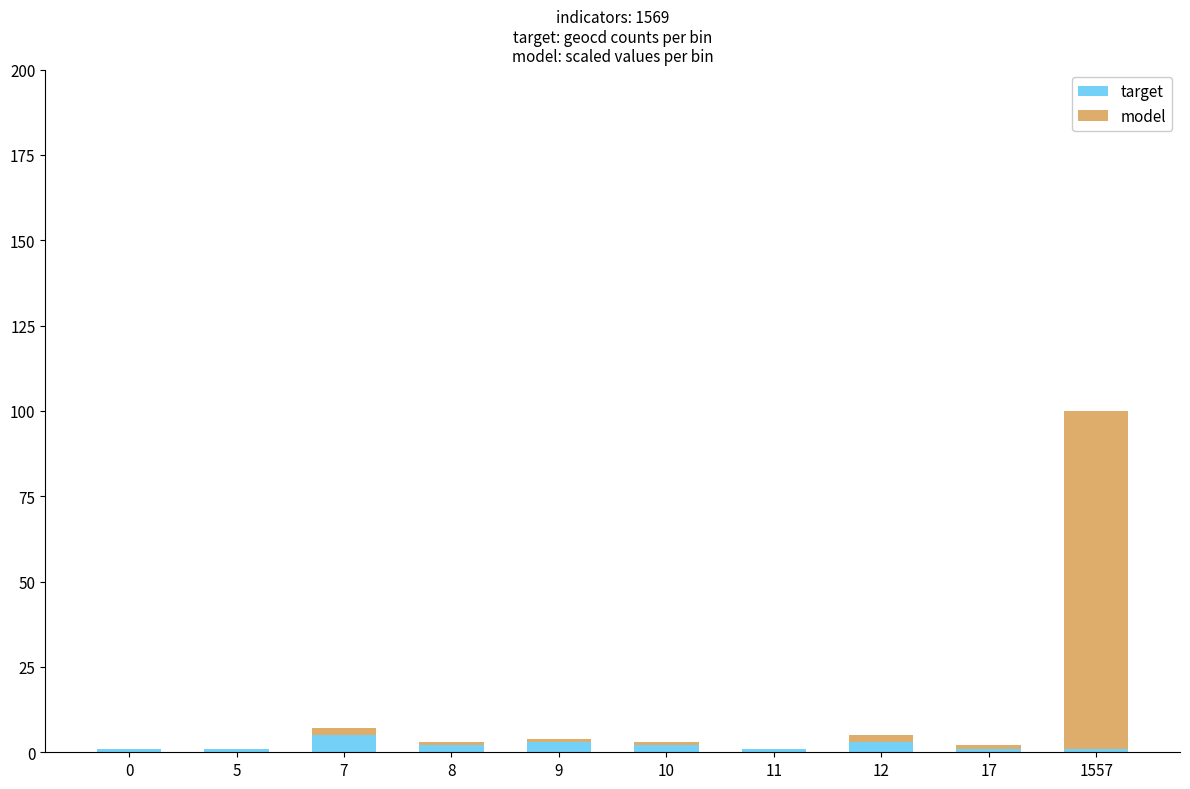

The value of target at 7 is 5. True or false?

True